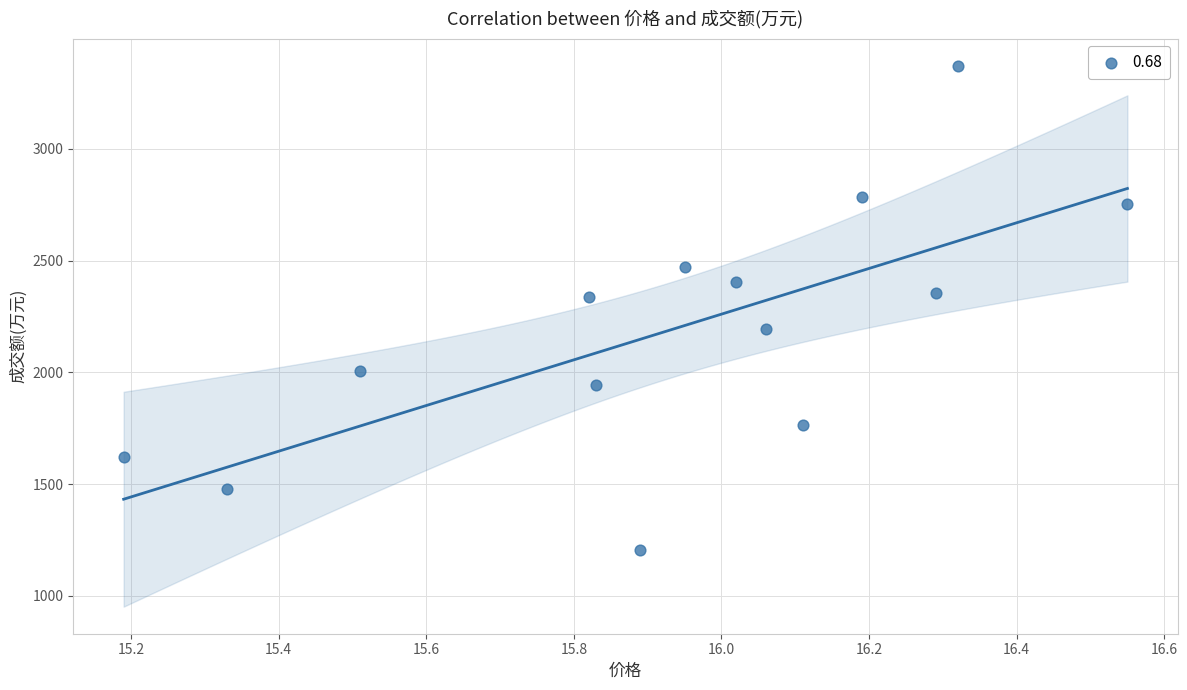

What is the range of Y values (max minus min)?

2167